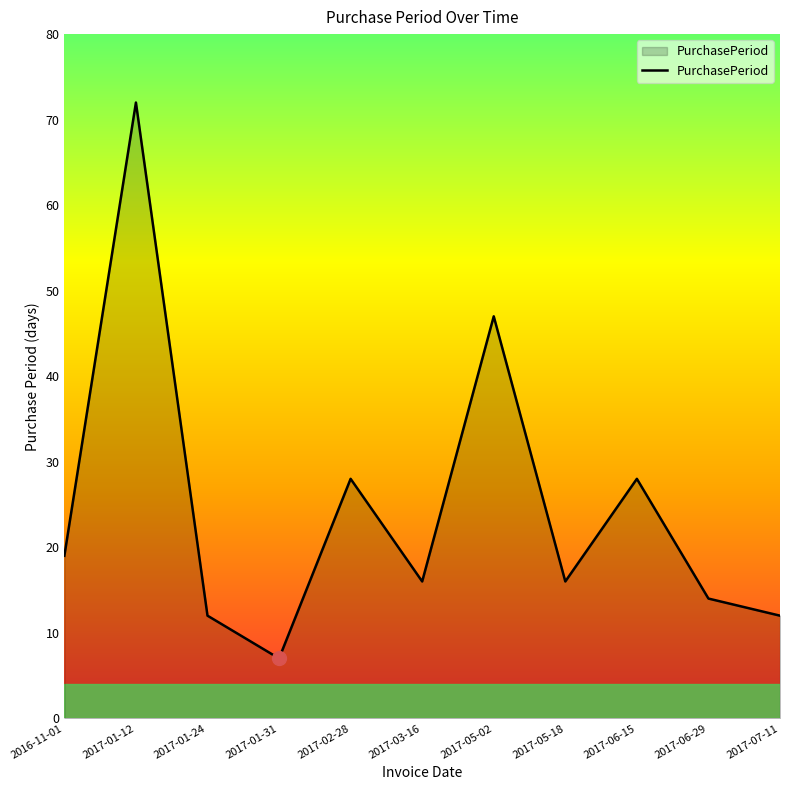

Which label corresponds to the largest value in the chart?

2017-01-12